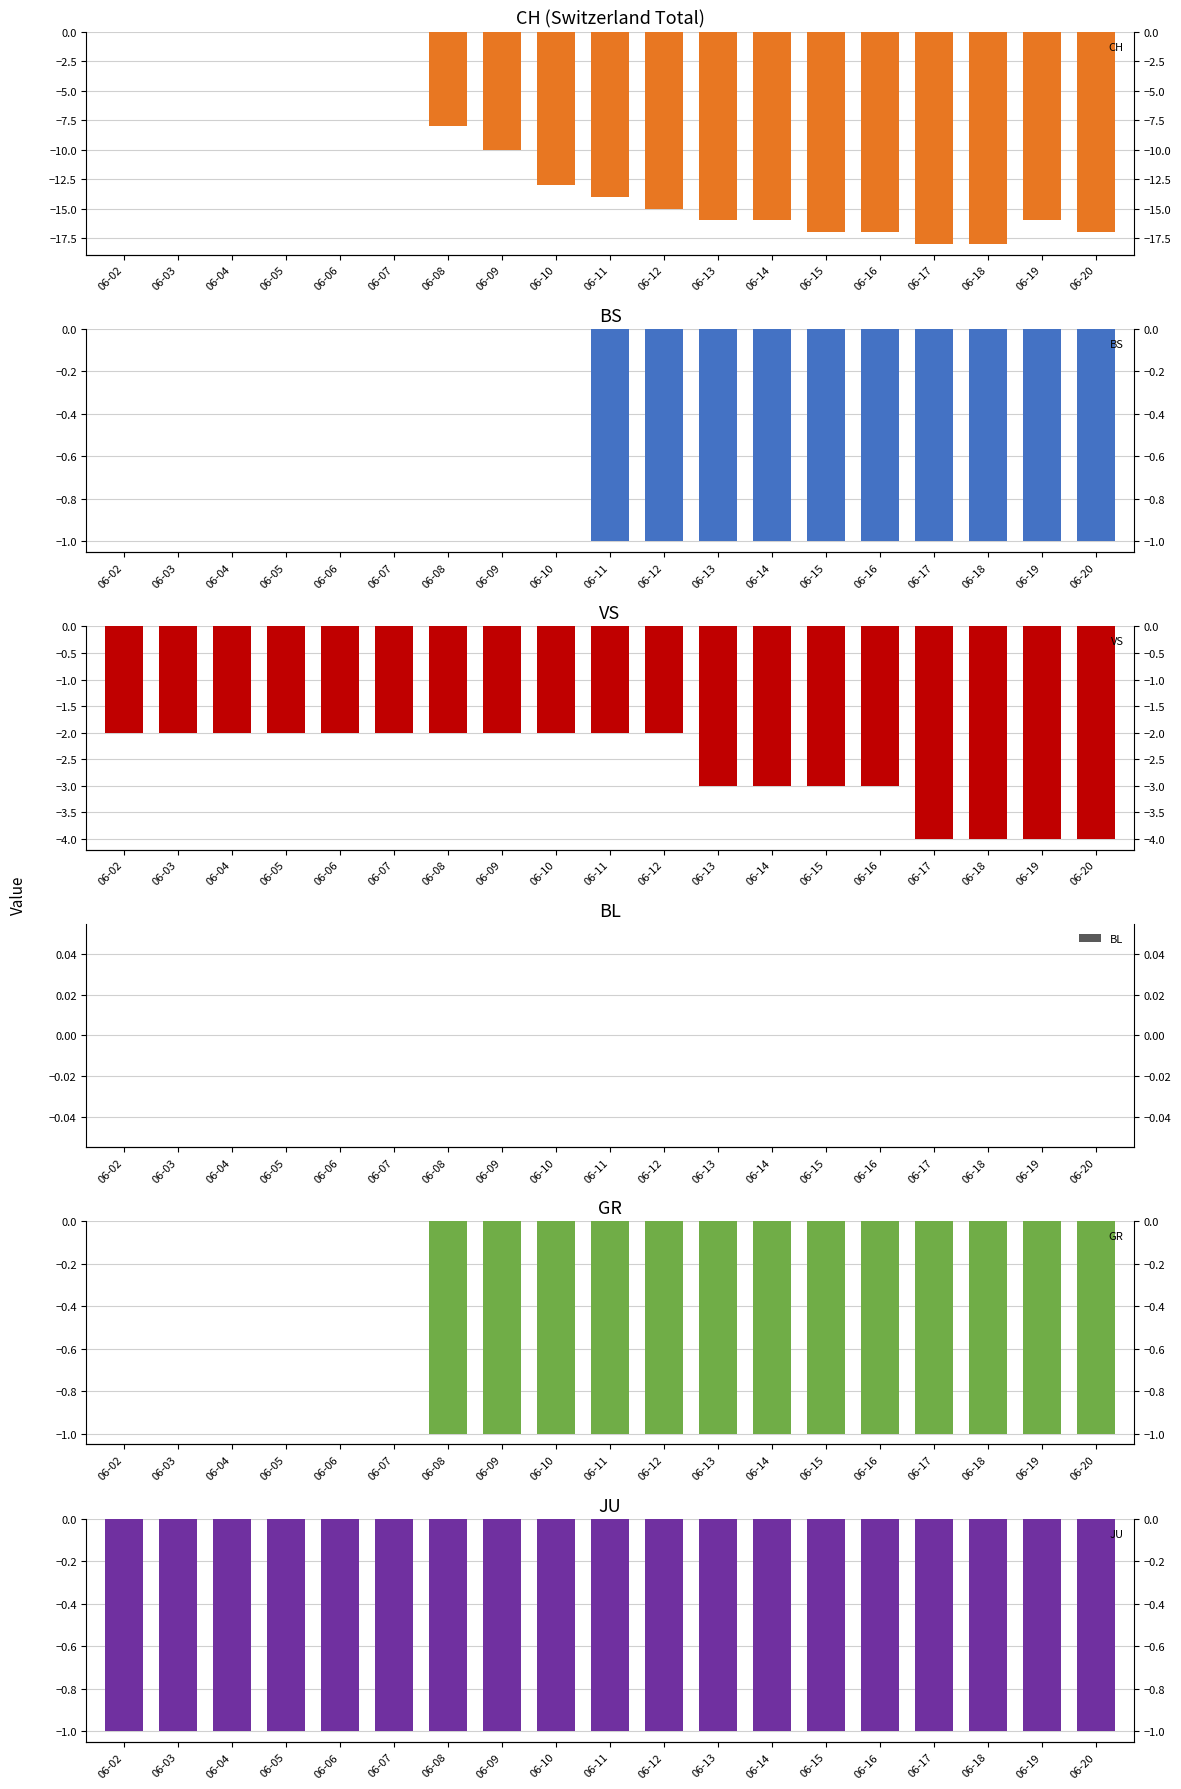

Which series changed the most between 06-14 and 06-19?

VS